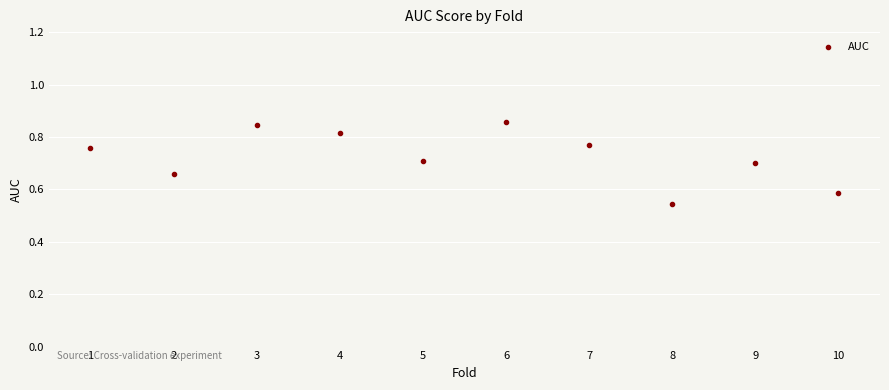

What is the range of X values (max minus min)?

9.0